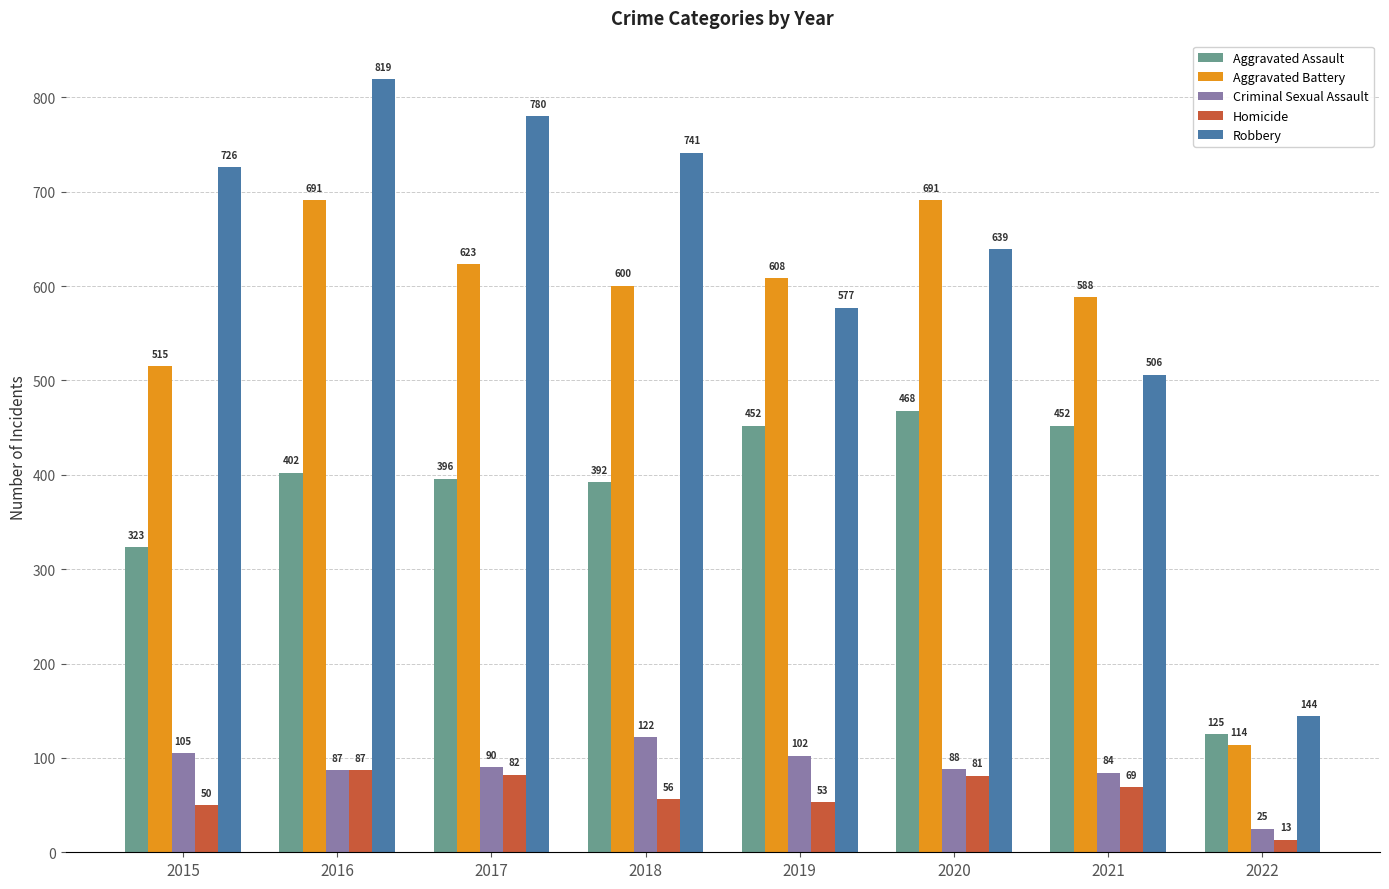

Is it true that Aggravated Battery equals 623 at 2017?

True